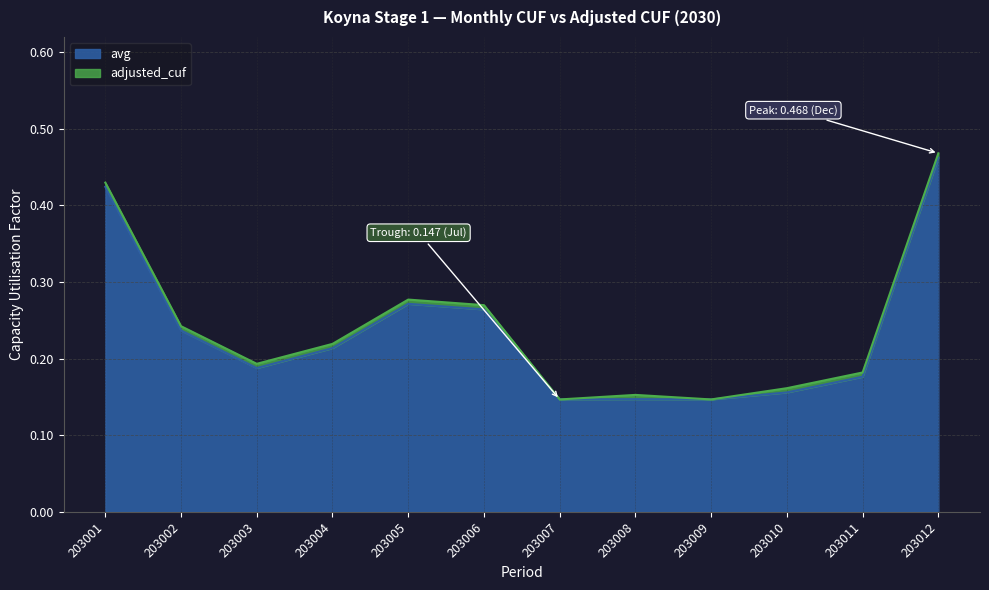

What value does the adjusted_cuf series have at 203006?

0.3